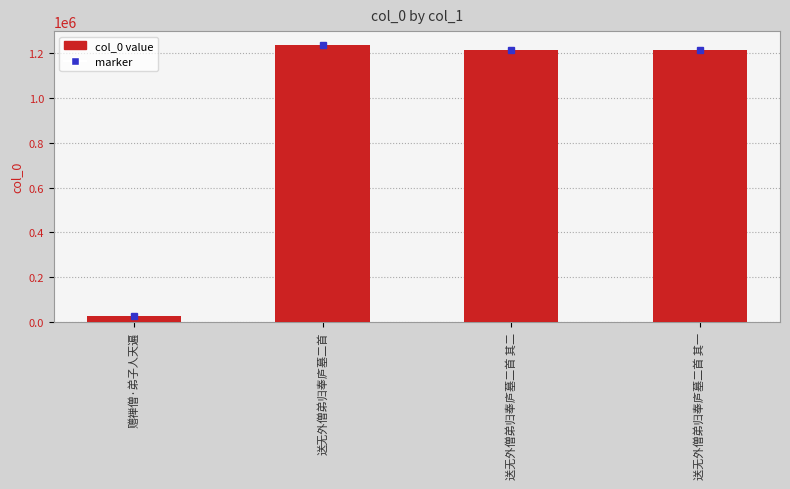

What is the label of the 3rd bar from the left?

送无外僧弟归奉庐墓二首 其二